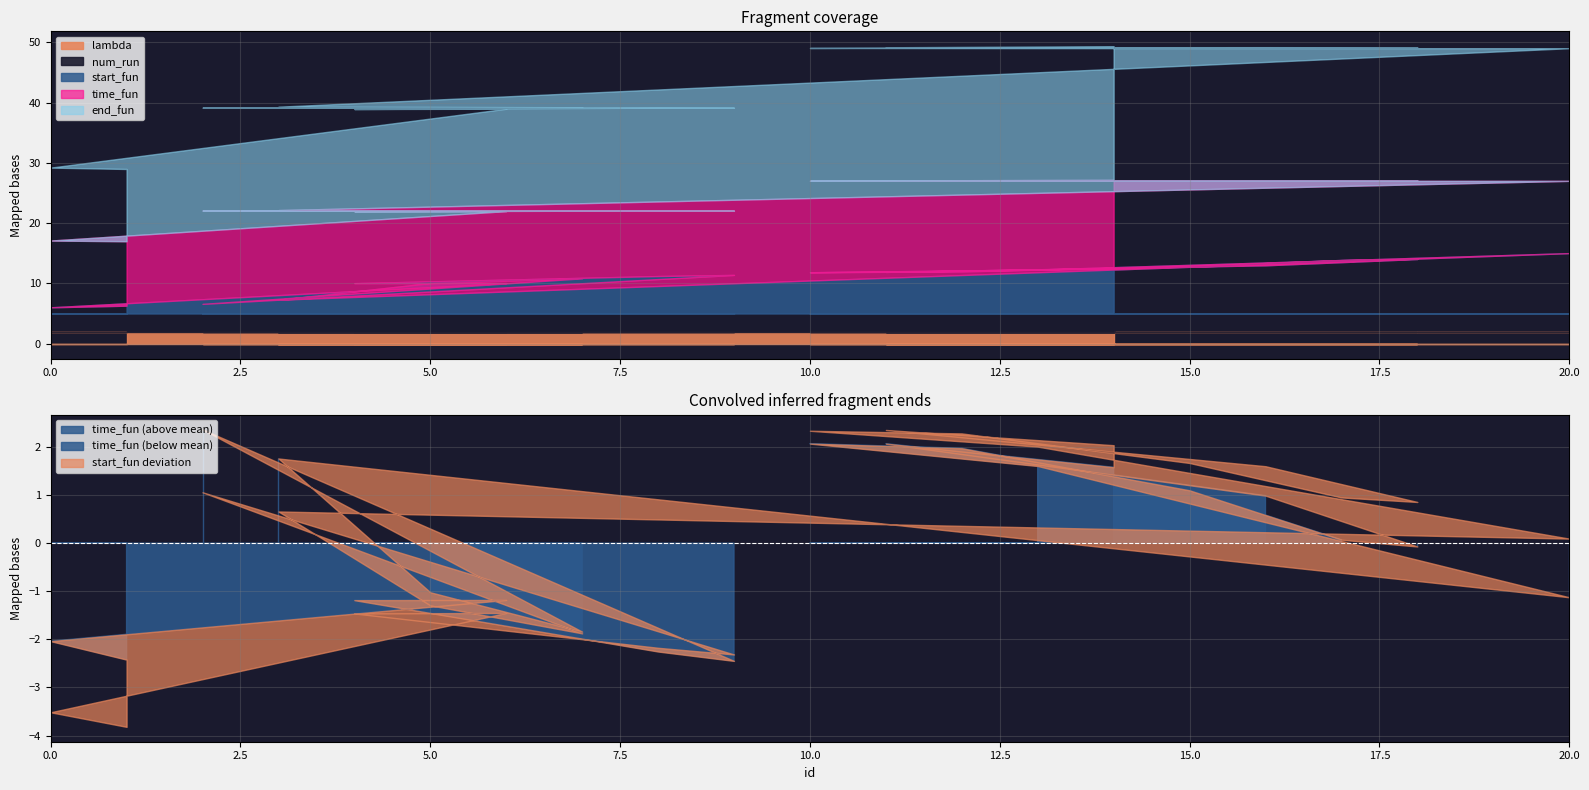

At which category is the sum across all series the highest?

14